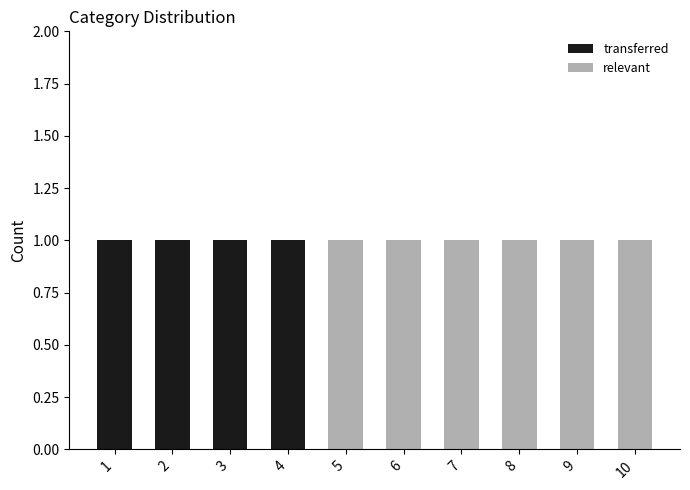

Reading left to right, list the values for the relevant series.

1=0	2=0	3=0	4=0	5=1	6=1	7=1	8=1	9=1	10=1